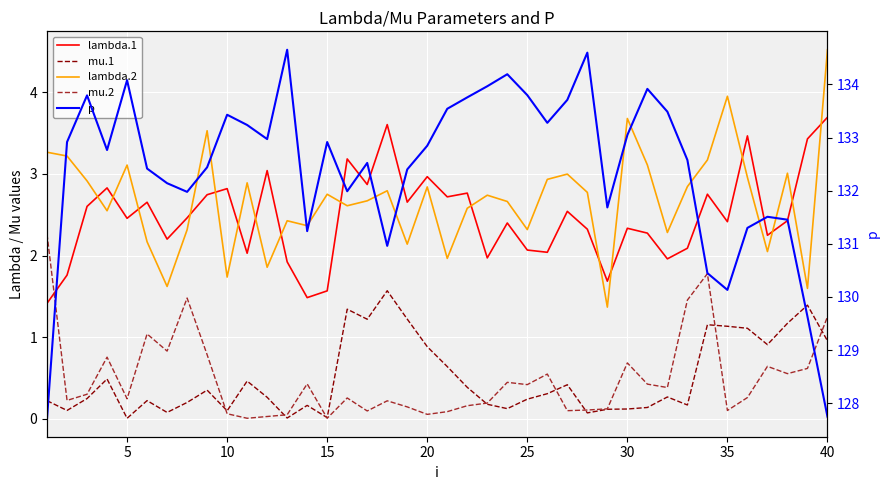

What is the highest value of the mu.2 series?

2.3